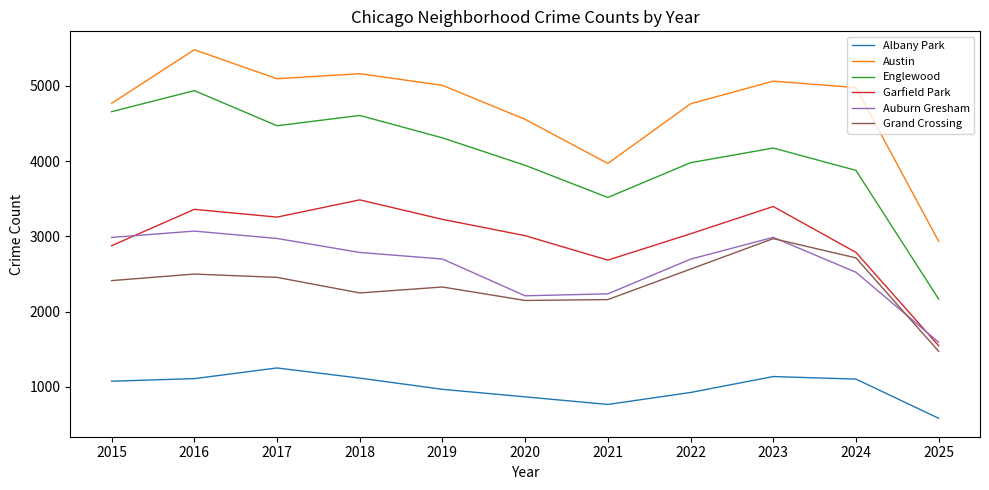

Is the value of Garfield Park at 2020 greater than the value of Albany Park at 2019?

Yes